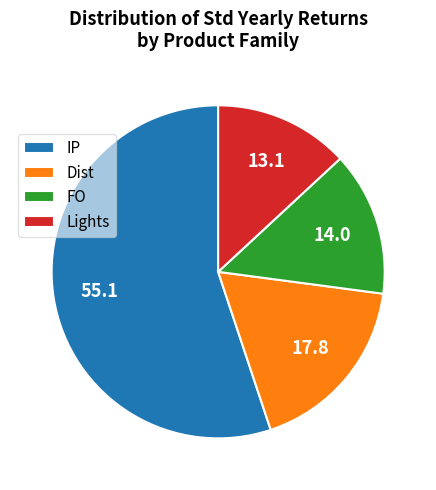

Rank the categories by value from highest to lowest.

IP, Dist, FO, Lights